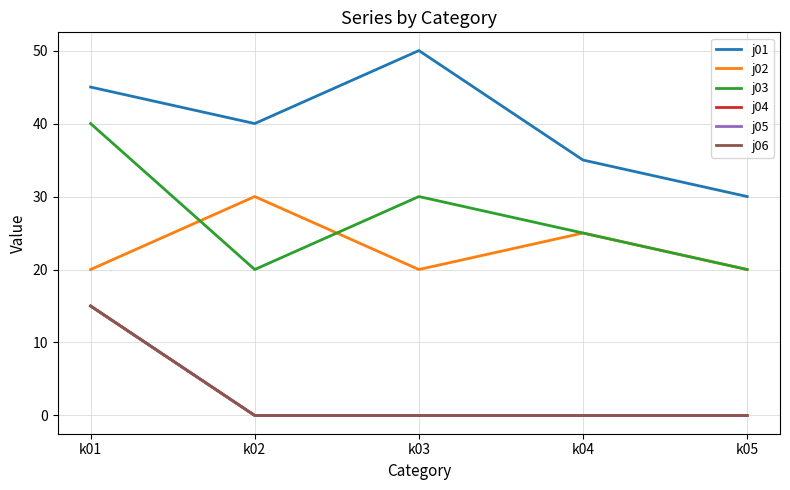

True or false: j01 and j05 intersect in this chart.

False